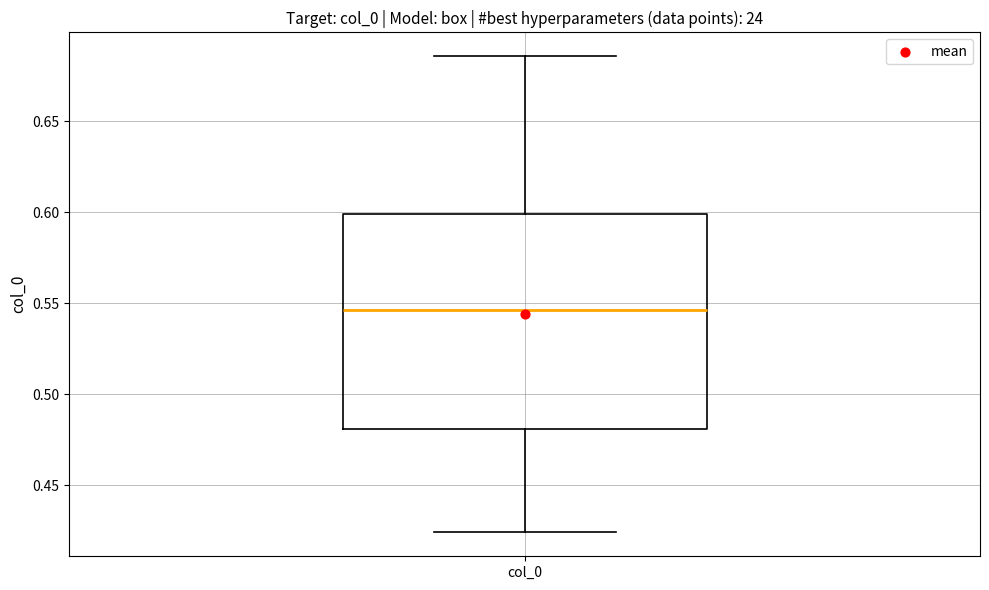

Transcribe this box plot: give where the median line is, the range the box spans, and where the two whiskers end, as read against the y-axis. The values are not printed on the chart, so give them approximately, as read against the axis.

median 0.545, box 0.480 to 0.600, whiskers 0.425 to 0.685